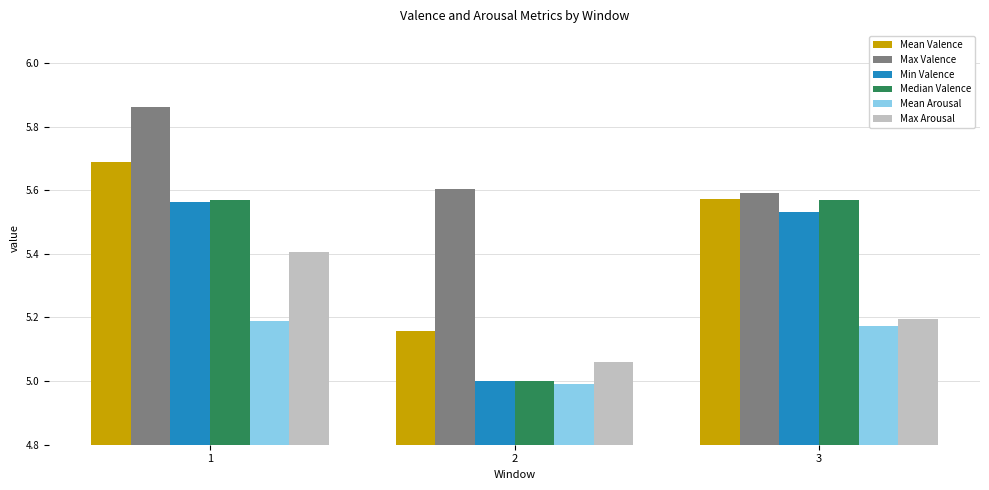

Is it true that Median Valence equals 9.0 at 3?

False